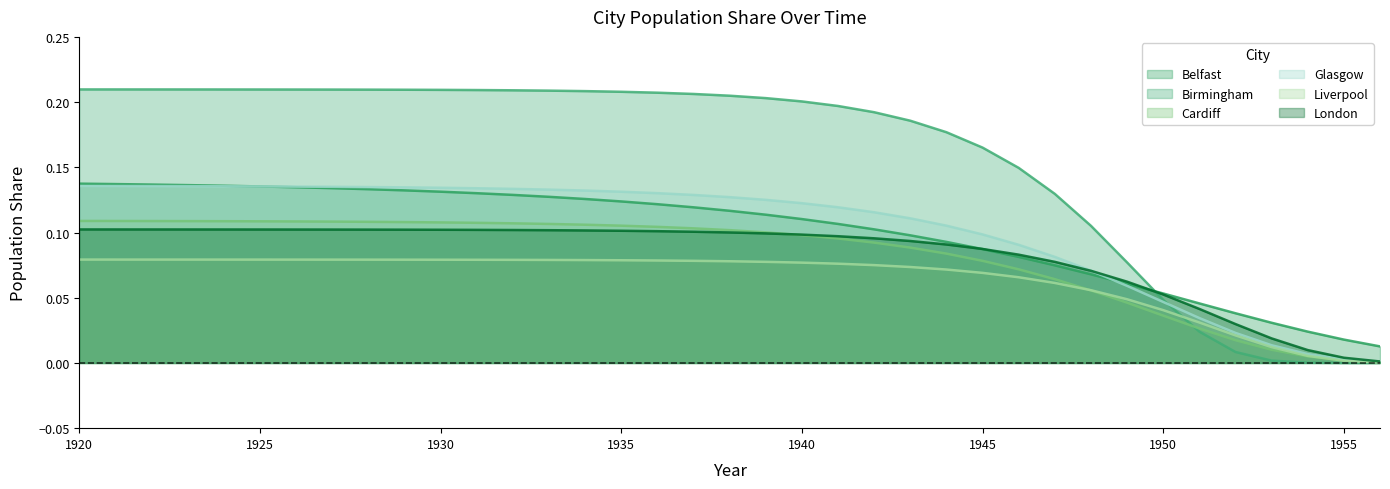

Which series changed the most between 1927 and 1950?

Birmingham